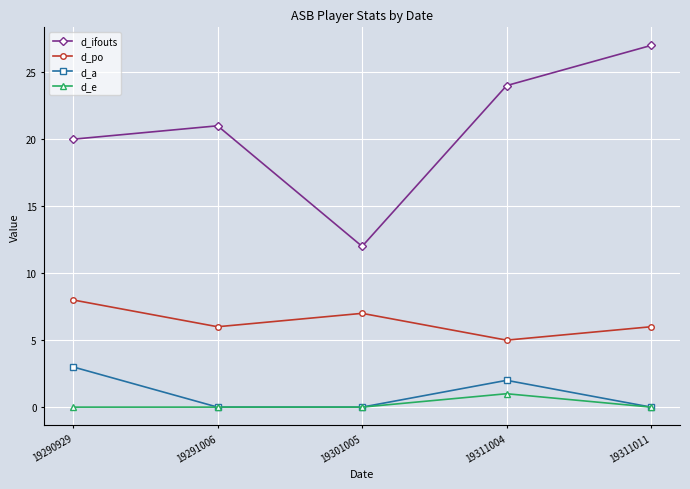

Reading left to right, transcribe all the data shown in this chart.

d_ifouts: 19290929=20	19291006=21	19301005=12	19311004=24	19311011=27
d_po: 19290929=8	19291006=6	19301005=7	19311004=5	19311011=6
d_a: 19290929=3	19291006=0	19301005=0	19311004=2	19311011=0
d_e: 19290929=0	19291006=0	19301005=0	19311004=1	19311011=0